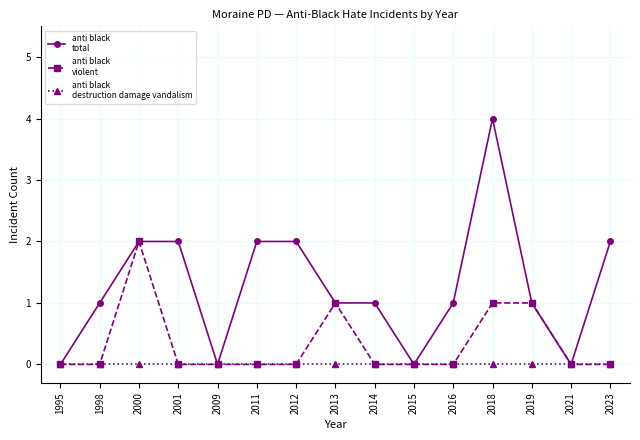

At which category is the sum across all series the highest?

2018